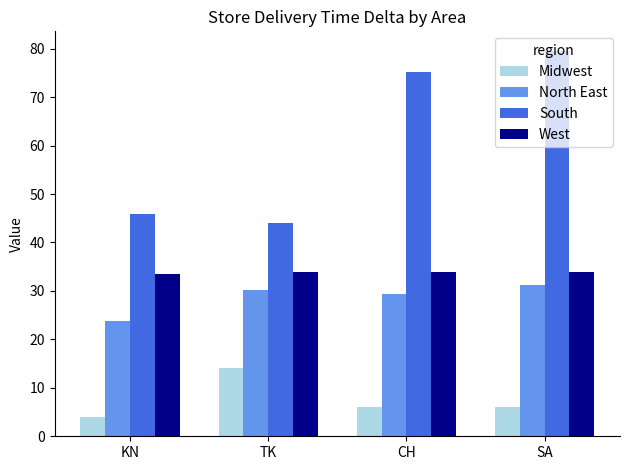

What position from the left is CH?

3